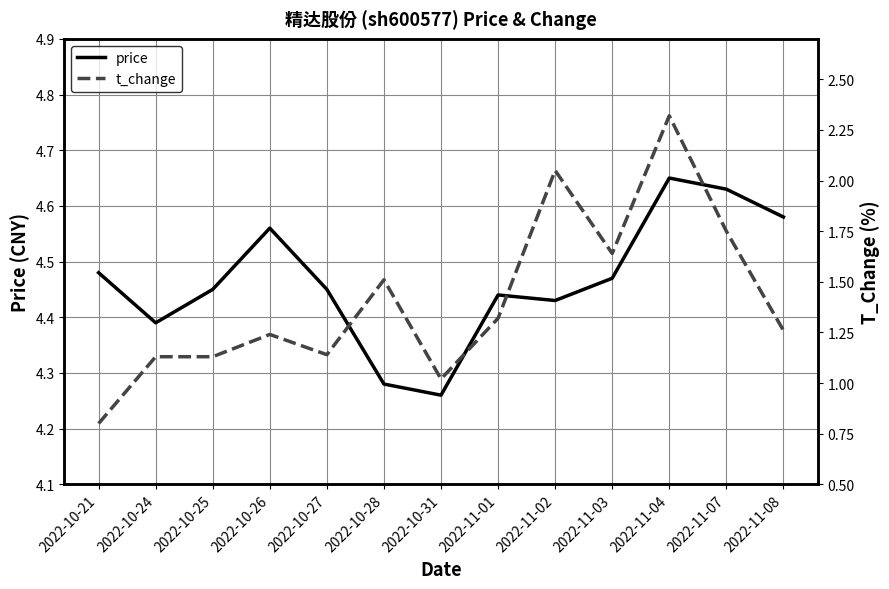

Is it true that t_change equals 1.1 at 2022-10-27?

True